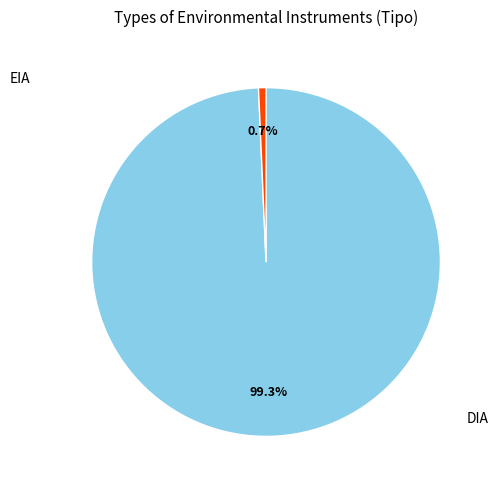

Is there a majority slice in this chart?

Yes